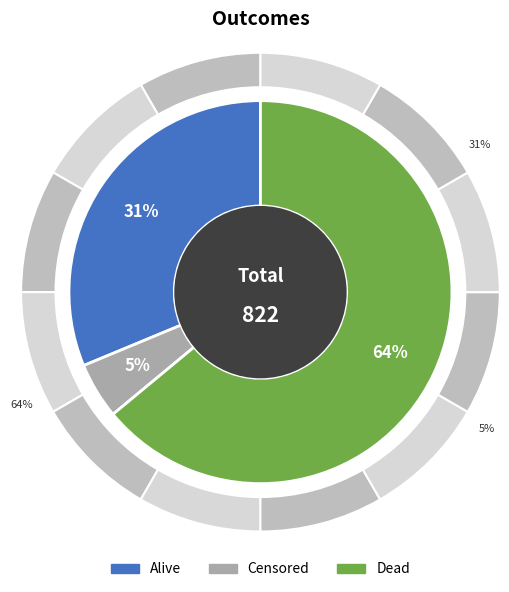

How many slices are in this pie chart?

3